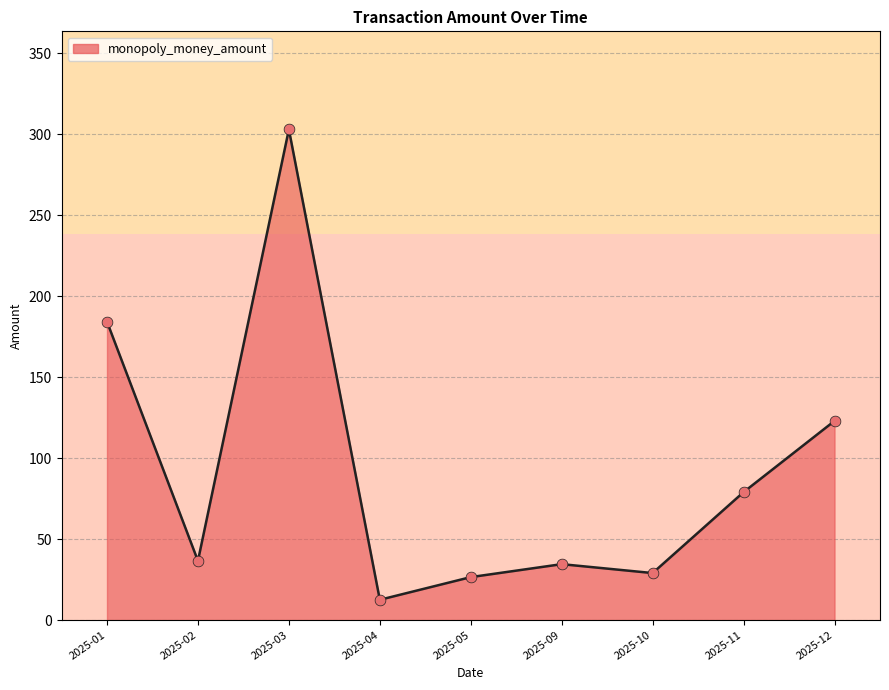

What is the ratio of the value at 2025-12 to the value at 2025-11?

1.6